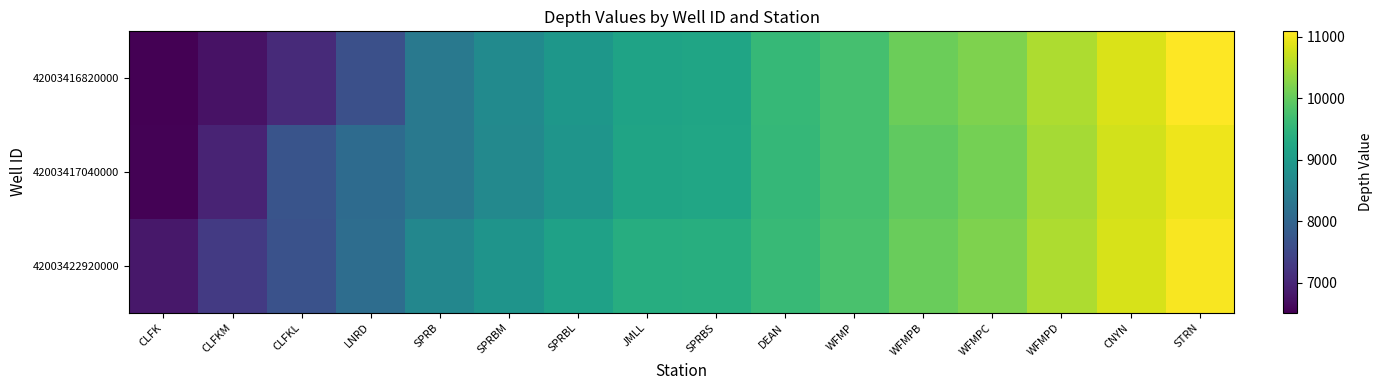

Which has a higher value, SPRBL or LNRD?

SPRBL